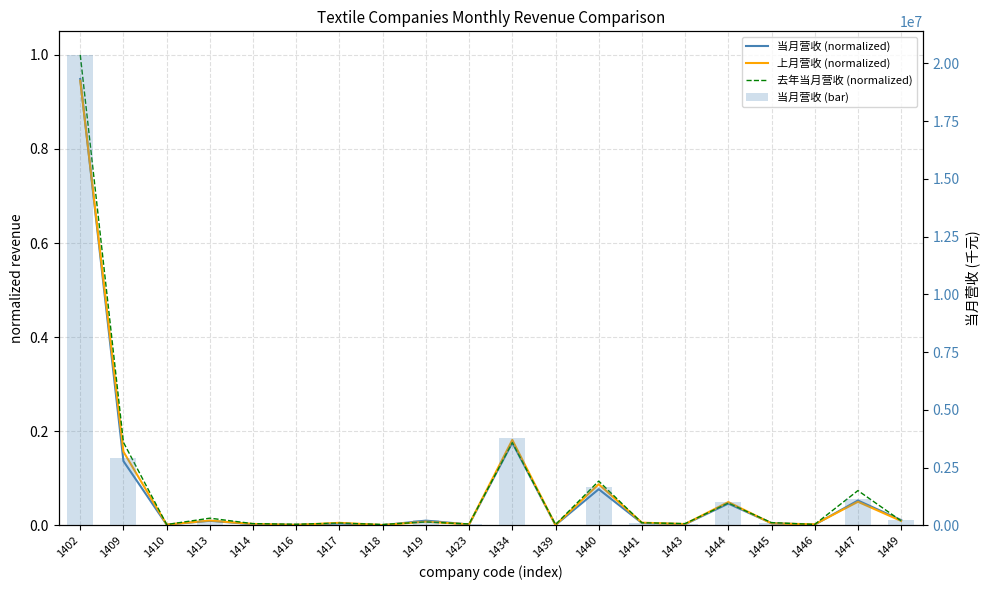

How many data points in 当月营收 (bar) are above 105088?

9